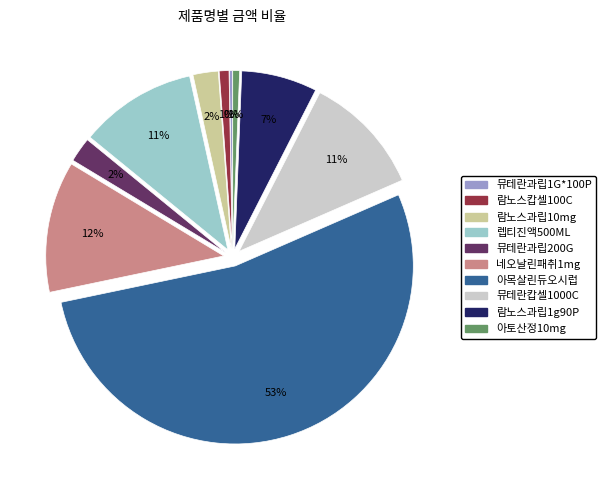

Is it true that 뮤테란캅셀1000C is 11% of the pie?

True